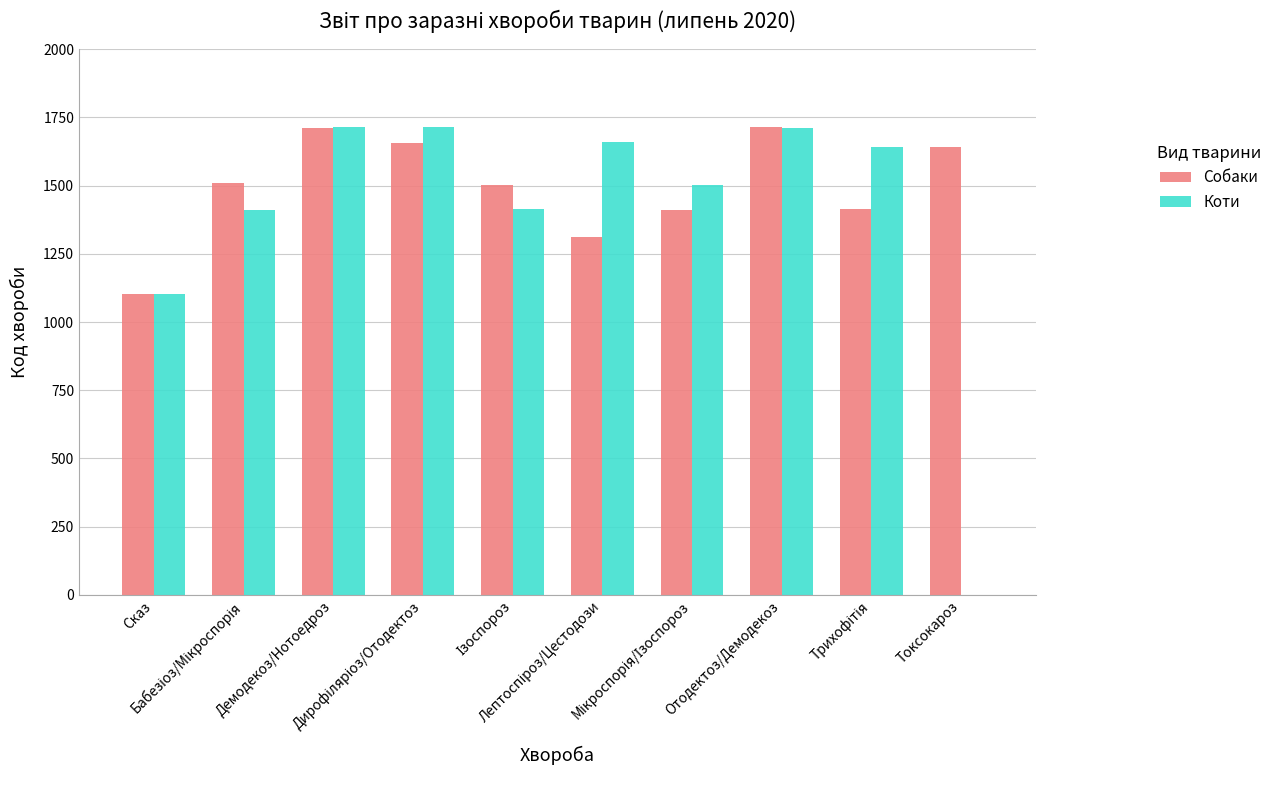

Which series has the largest total across all categories?

Собаки